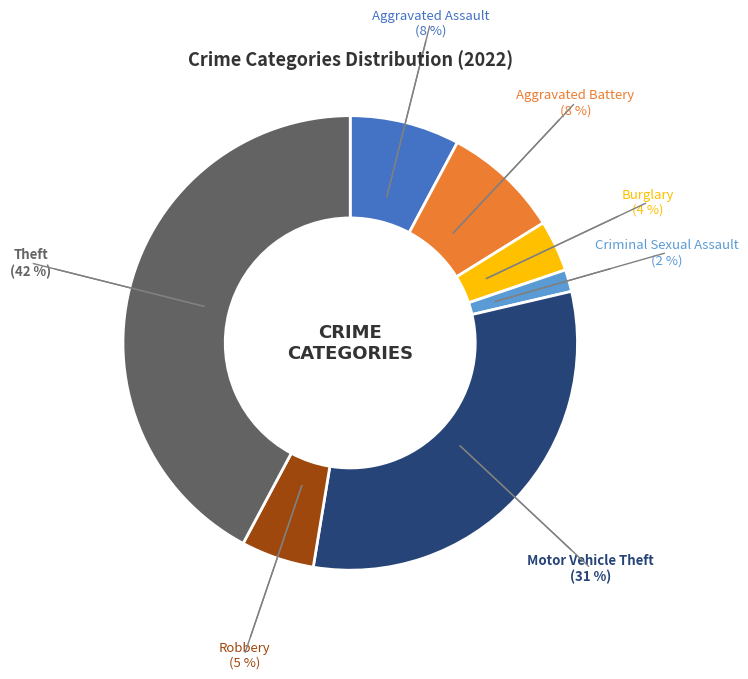

To the nearest percent, what is the average slice percentage?

14%